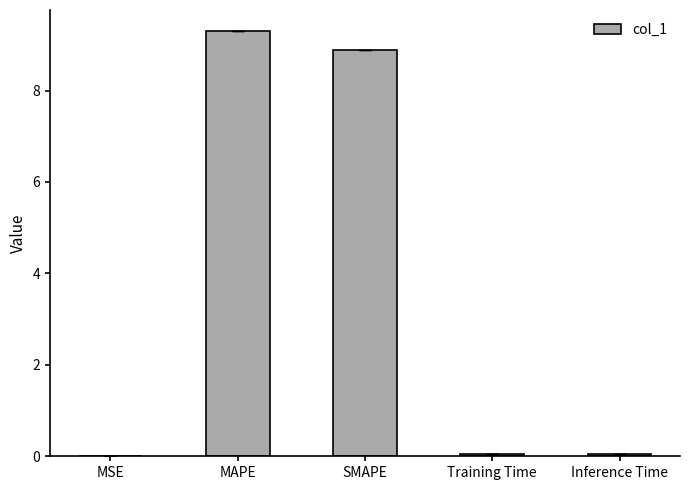

True or false: the data shows 8.9 at SMAPE.

True